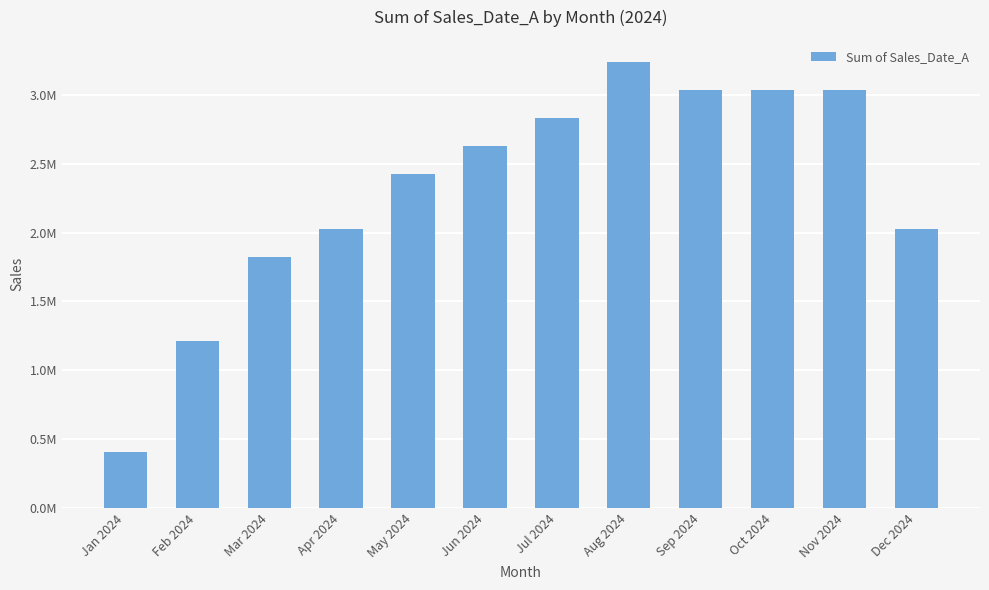

What is the label of the 6th bar from the right?

Jul 2024